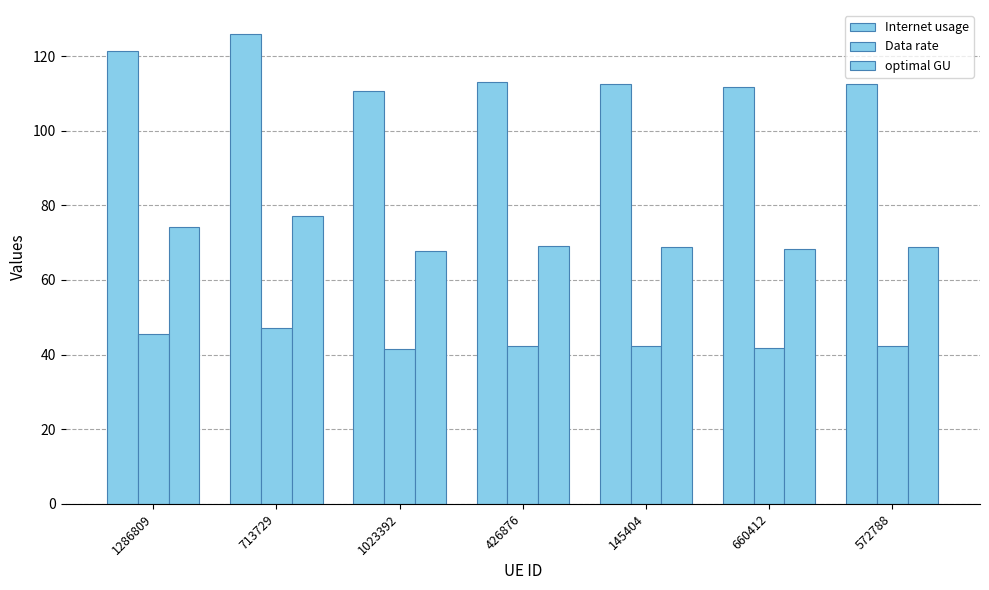

The value of optimal GU at 1286809 is 114.0. True or false?

False